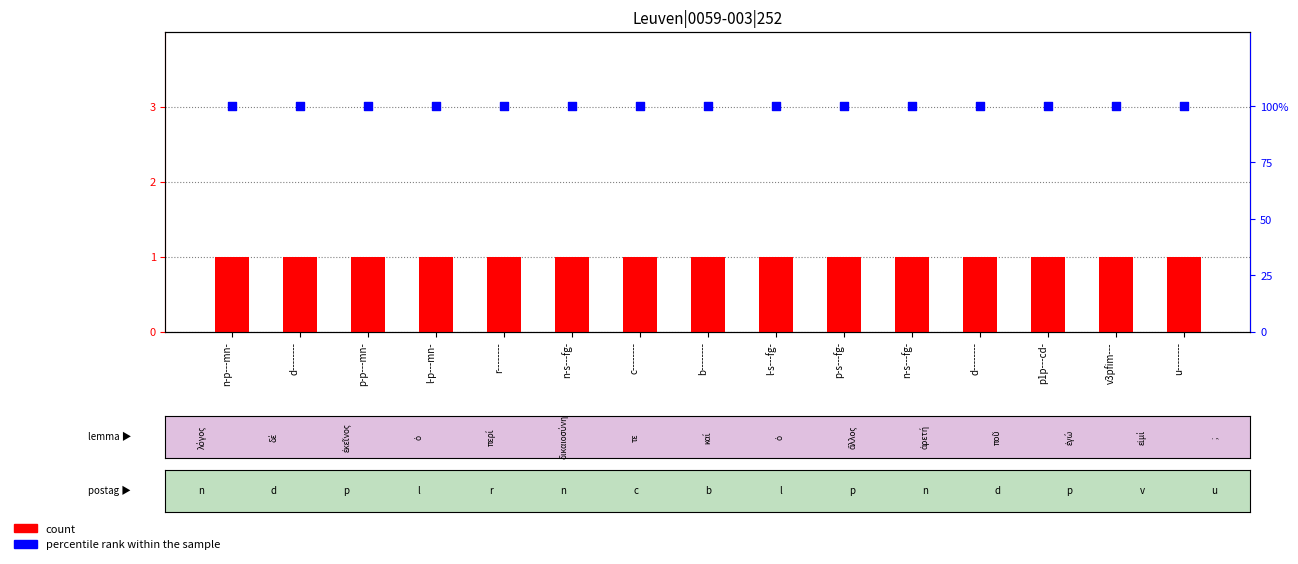

Which series reaches the maximum Y coordinate?

percentile rank within the sample